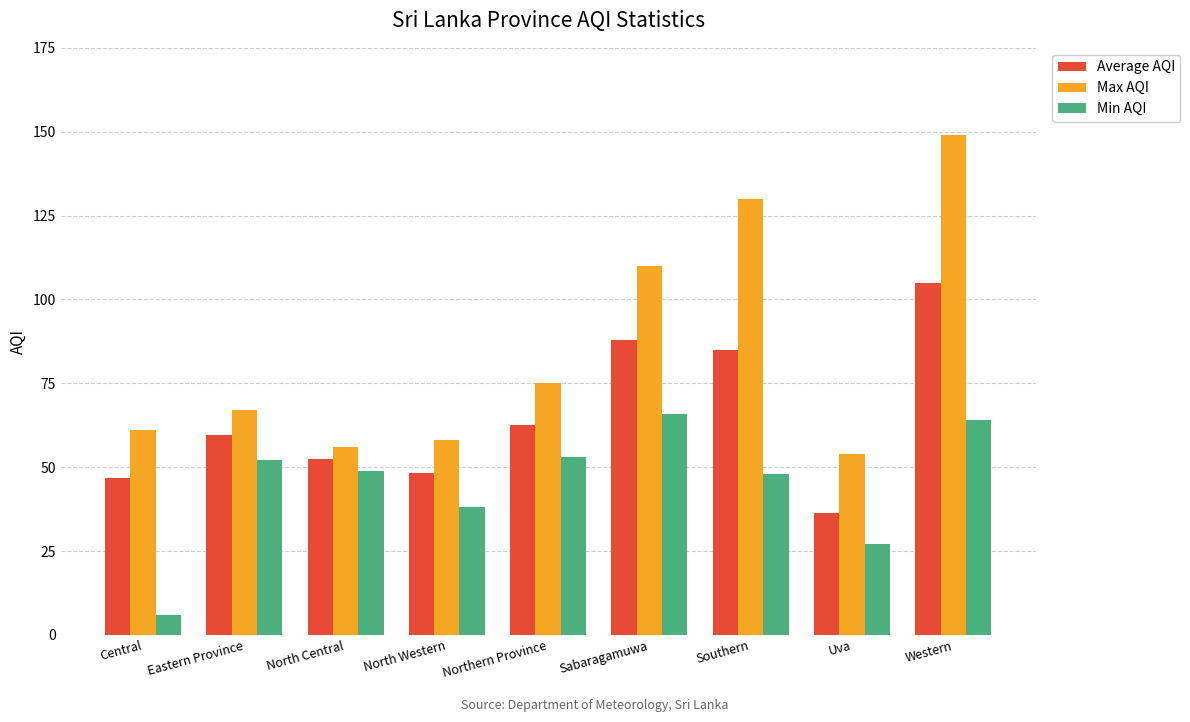

What is the greatest value displayed?

149.0